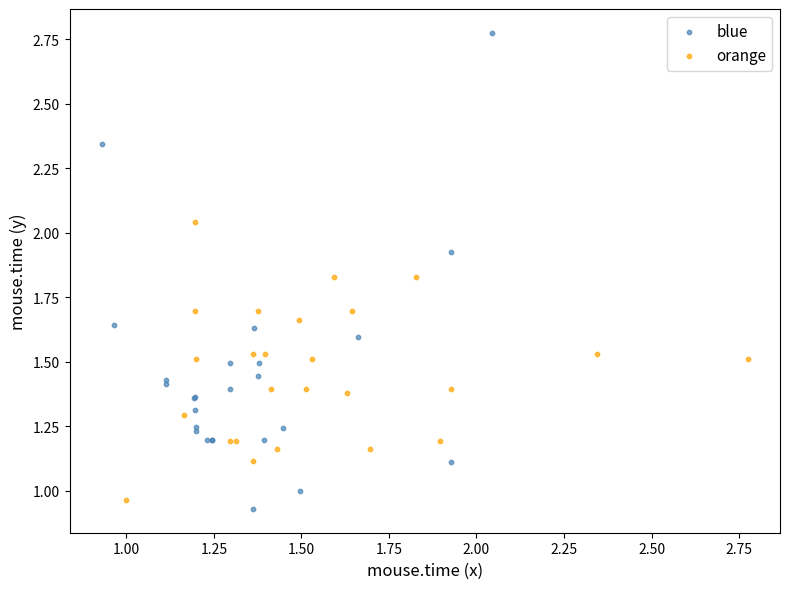

Which series has the widest spread of Y values?

blue